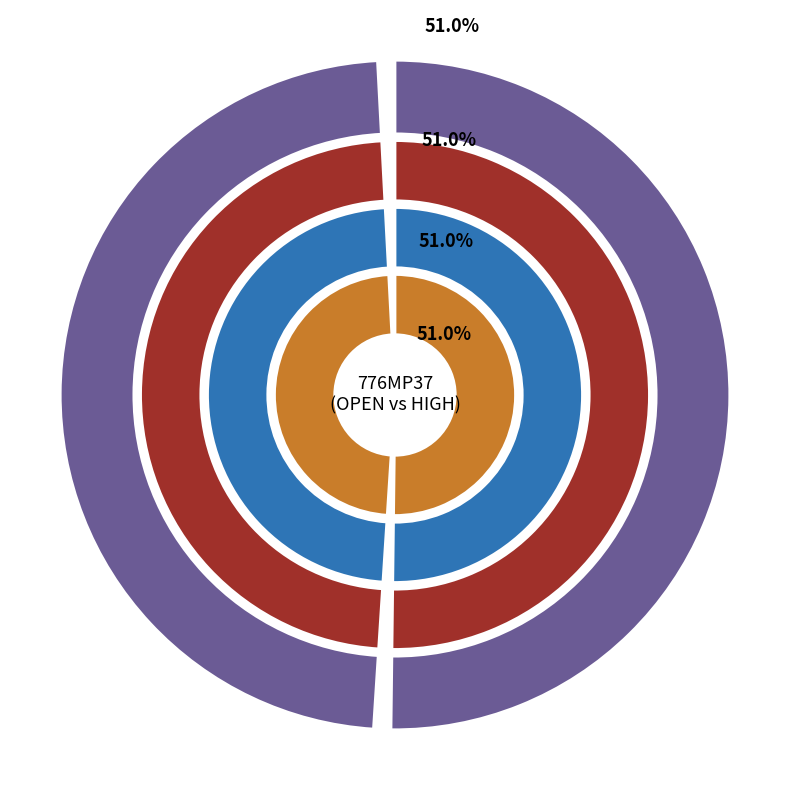

Which slice represents more than half of the pie?

2024-01-08